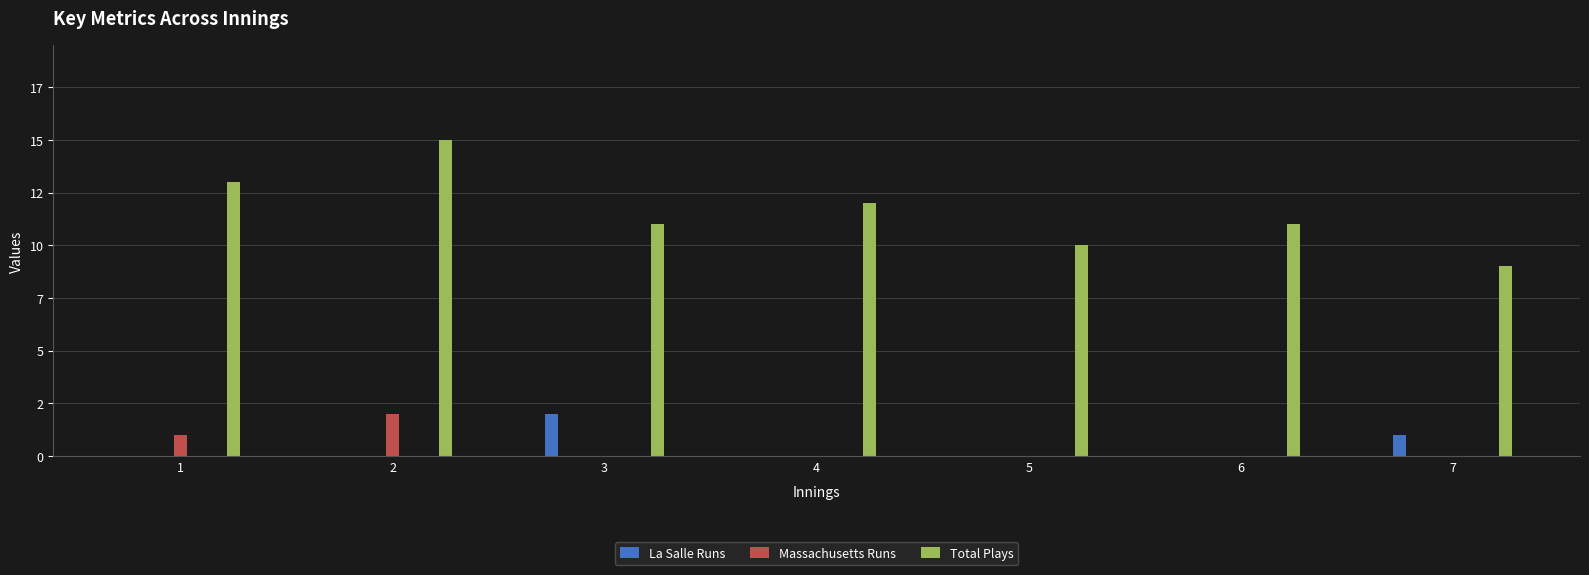

How many categories are shown in the chart?

7